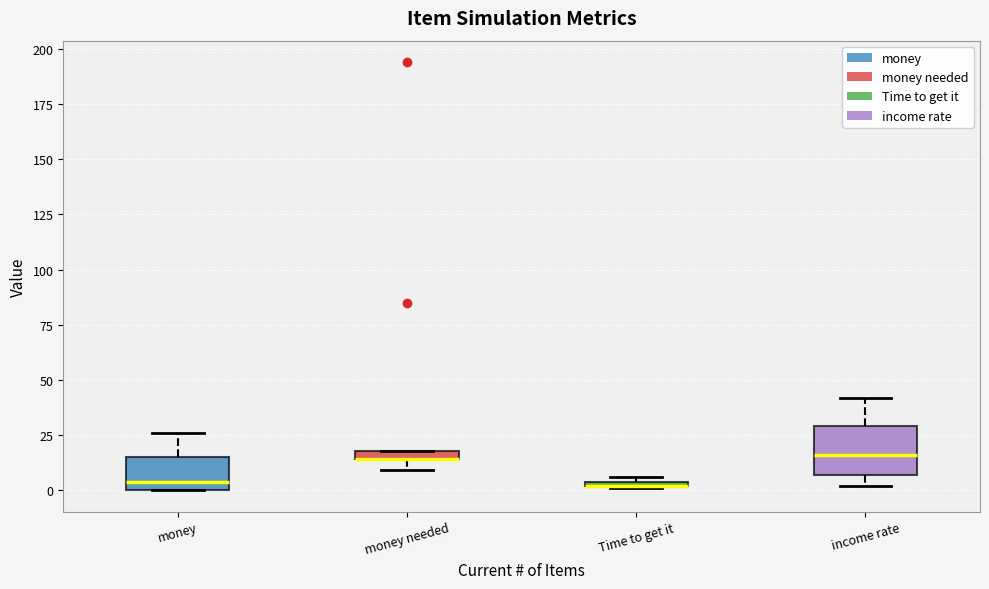

Comparing the boxes themselves (not the whiskers), which one is the tallest?

income rate